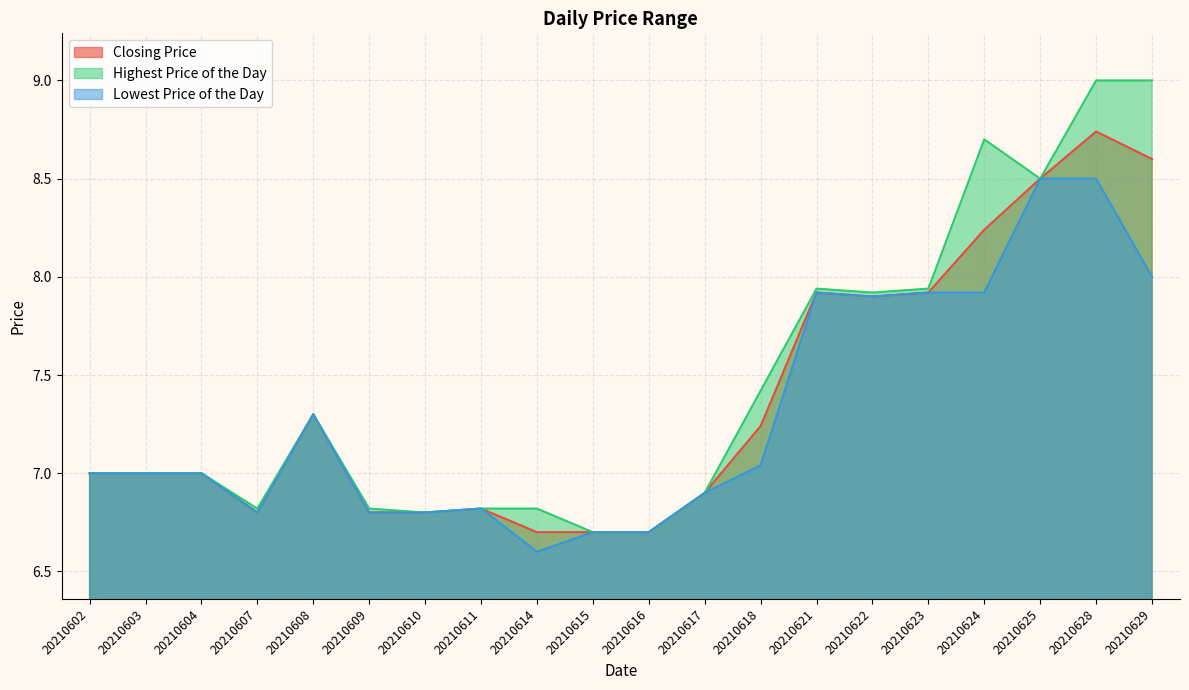

The Lowest Price of the Day series shows 7.3 at 20210608. True or false?

True